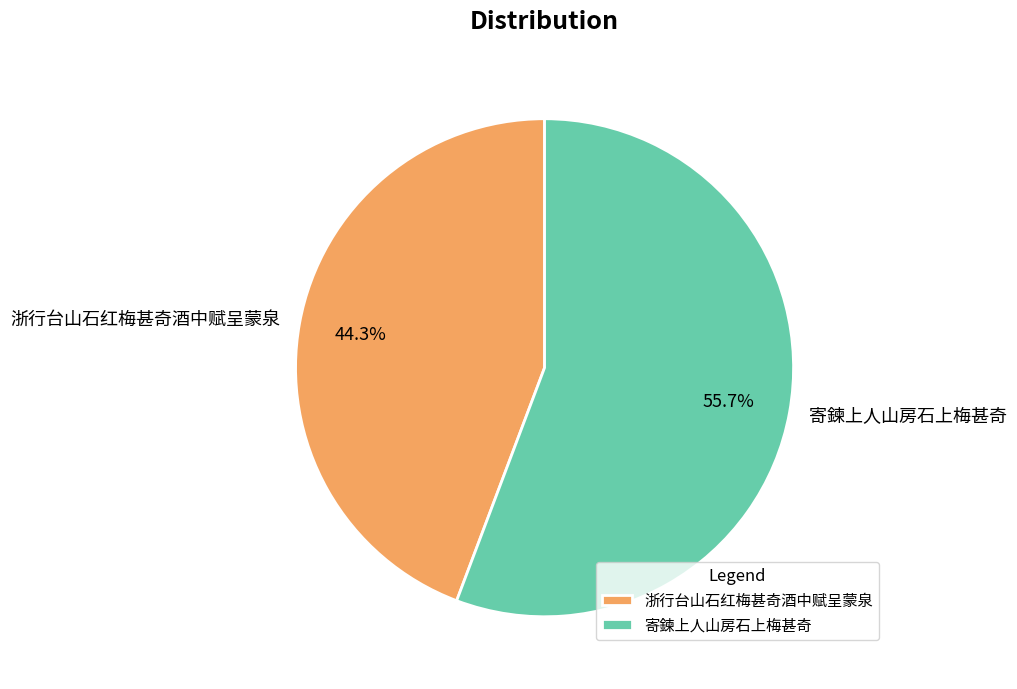

To the nearest percent, what portion does 寄鍊上人山房石上梅甚奇 represent?

56%